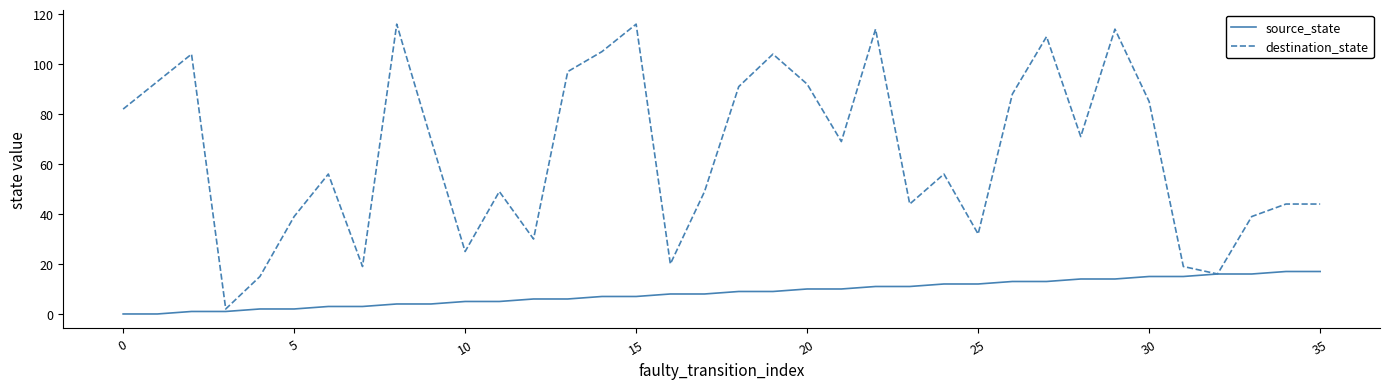

Which series has the largest range (max minus min)?

destination_state